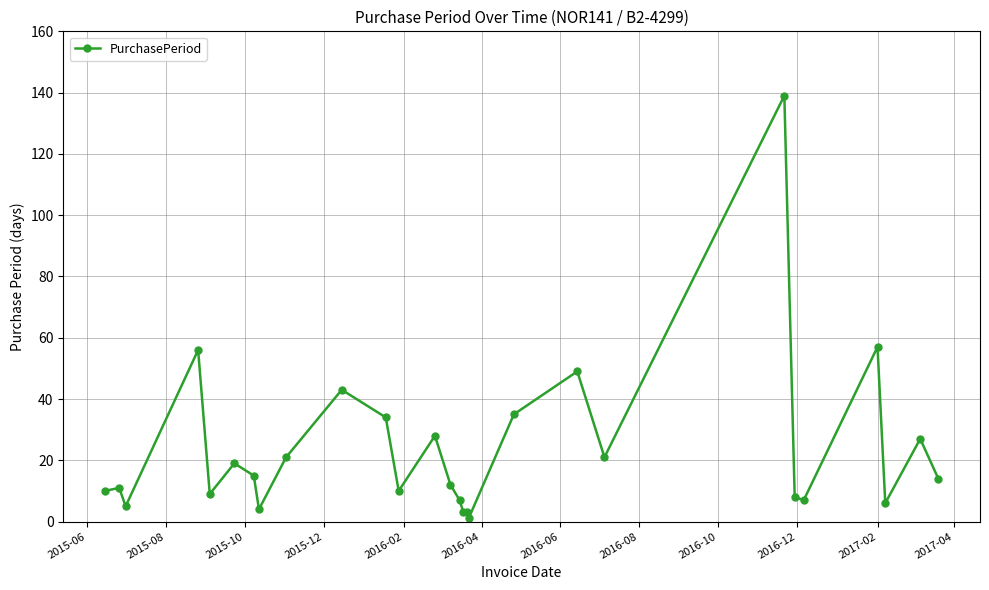

What is the greatest value displayed?

139